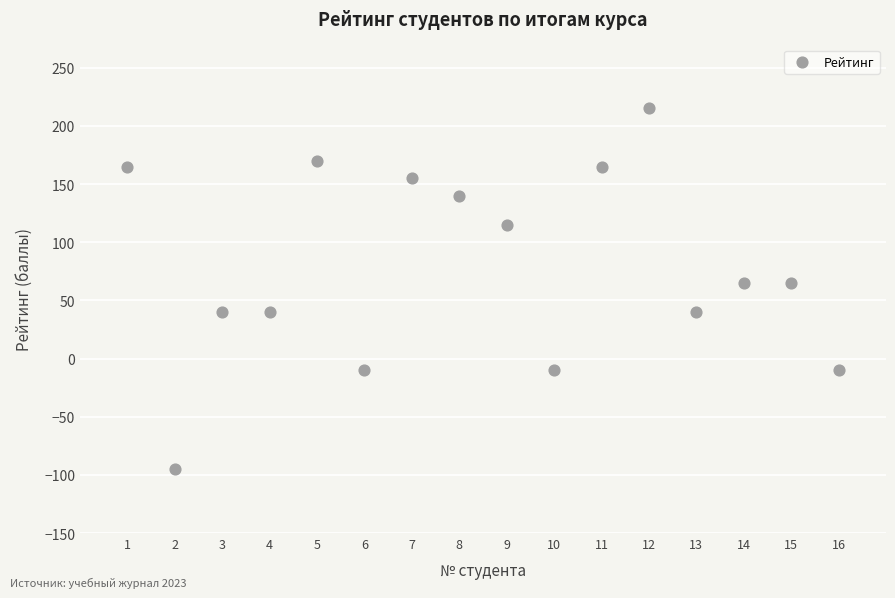

What is the range of Y values (max minus min)?

310